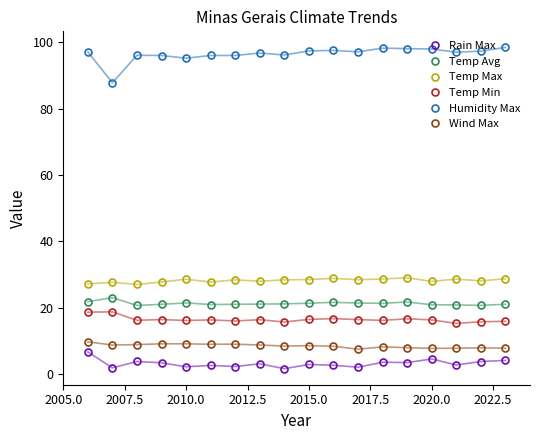

True or false: Rain Max has more than 2 interior local peaks.

True